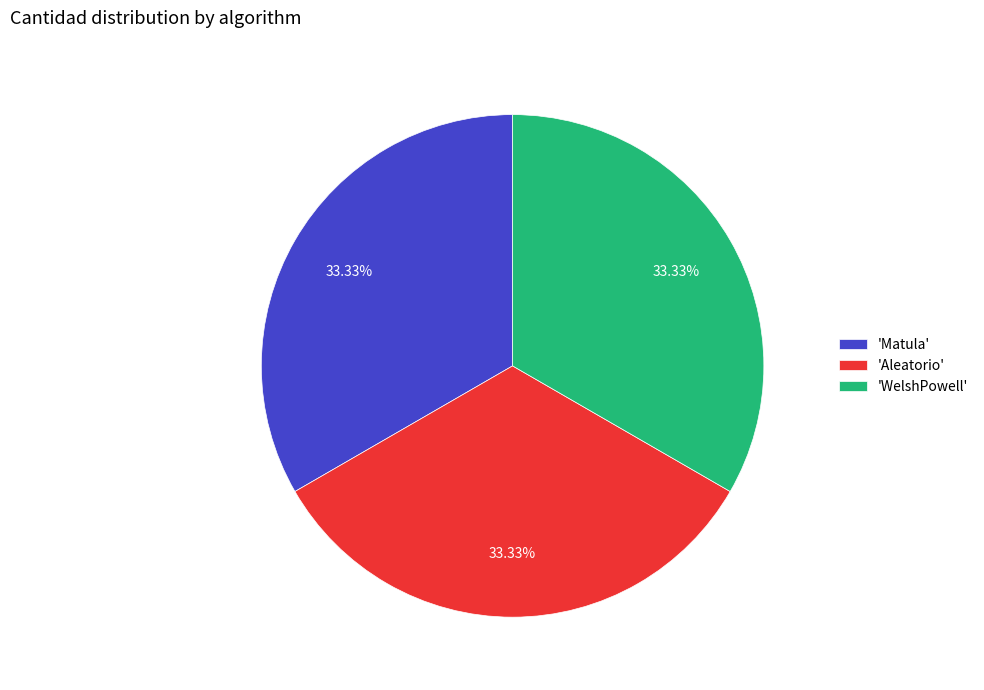

To the nearest percent, what is the average slice percentage?

33%